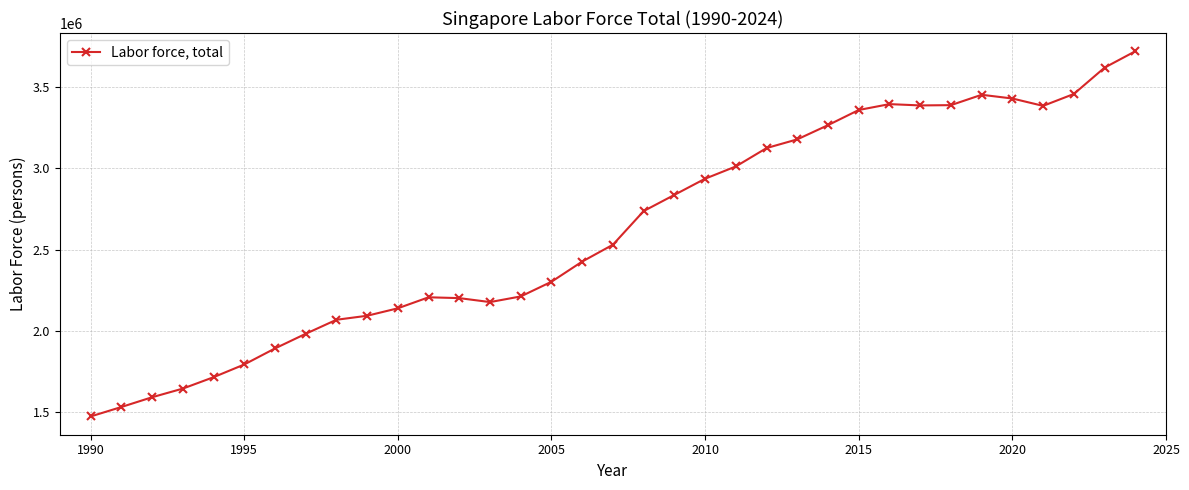

Does the chart display data point markers on the line(s)?

Yes